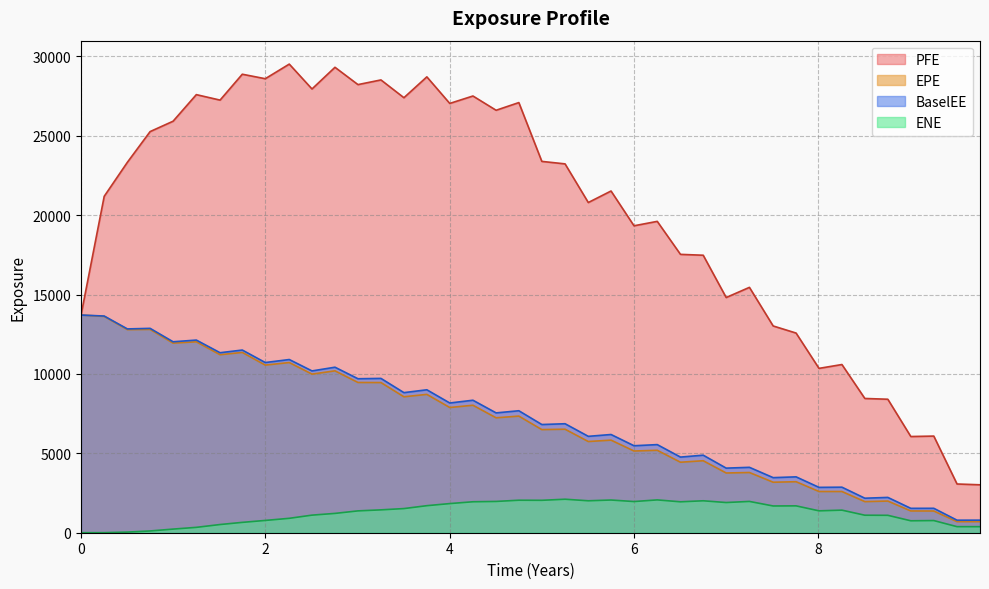

What is the maximum value for PFE?

29512.7